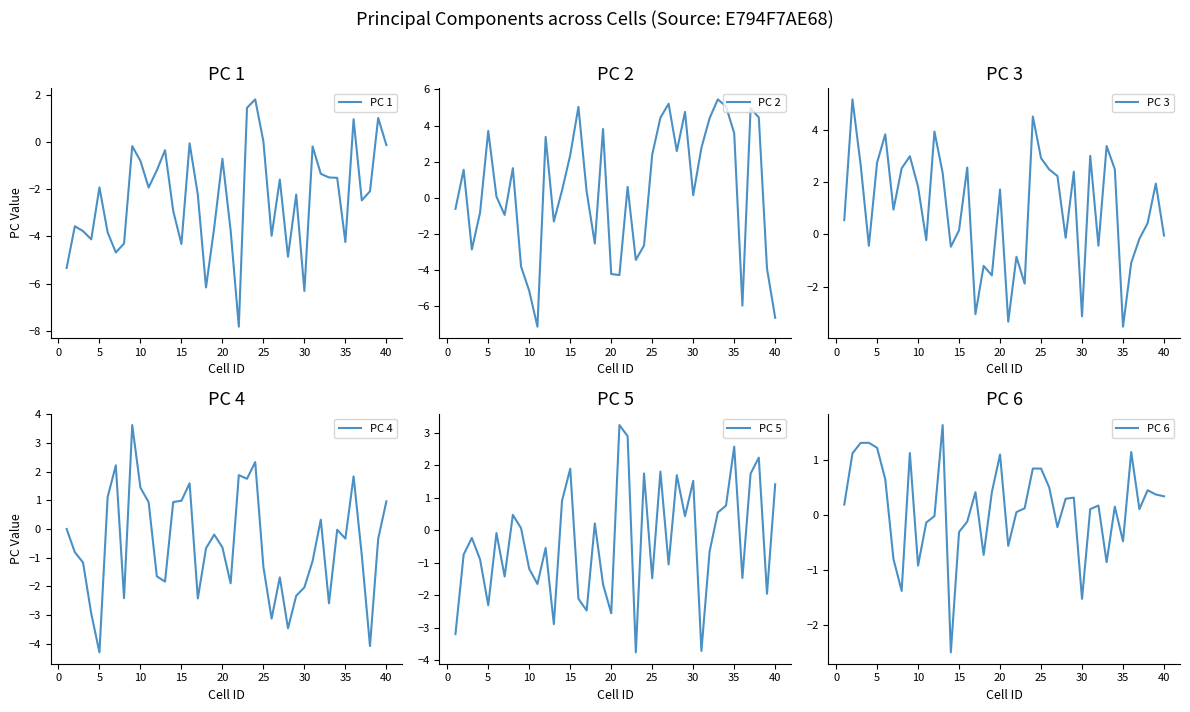

What is the value of the PC 1 point at the 2nd from the left?

-3.6